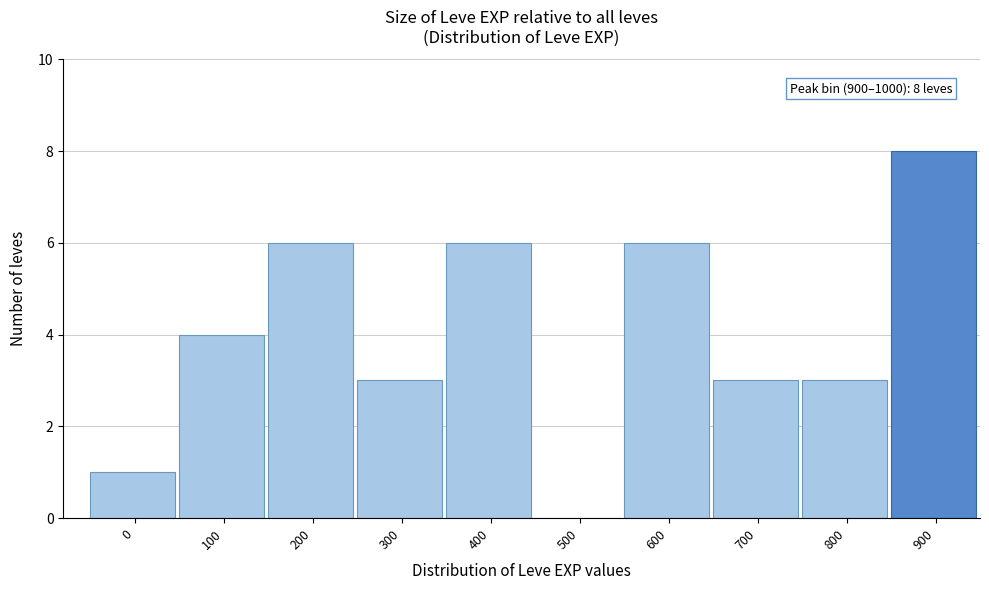

Reading right to left, transcribe all the data shown in this chart.

900=8	800=3	700=3	600=6	500=0	400=6	300=3	200=6	100=4	0=1